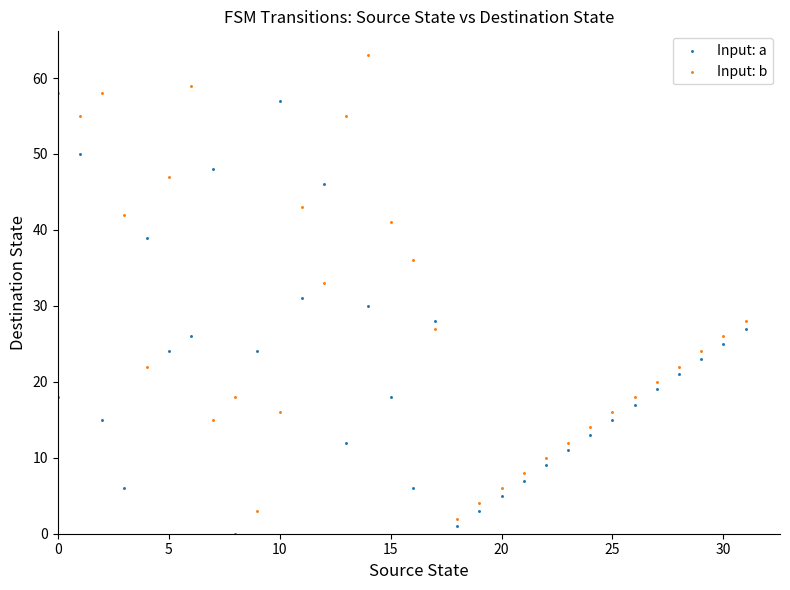

Which series has the widest spread of Y values?

Input: b